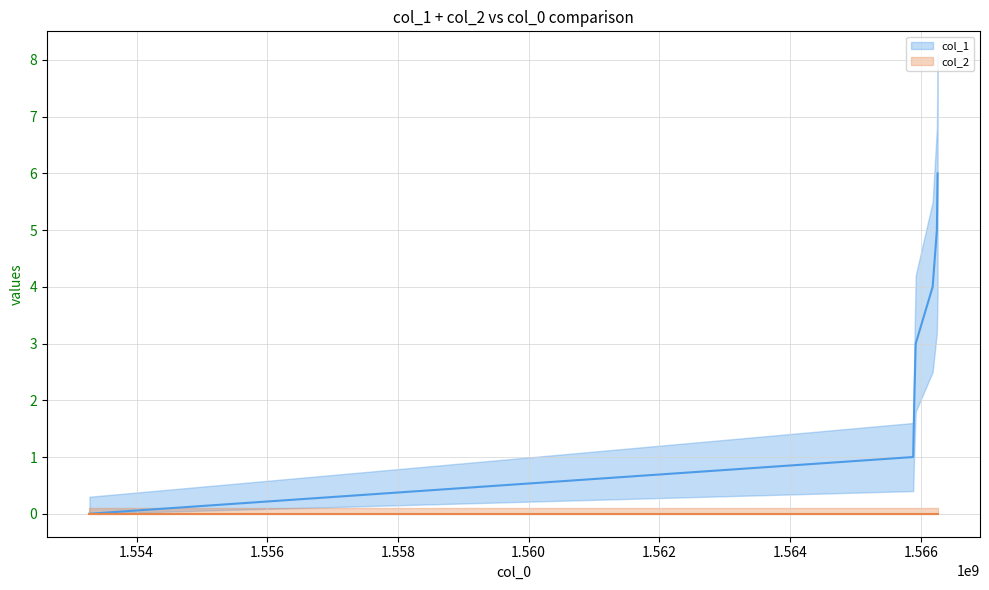

Where does the data first go above 3?

1566181284